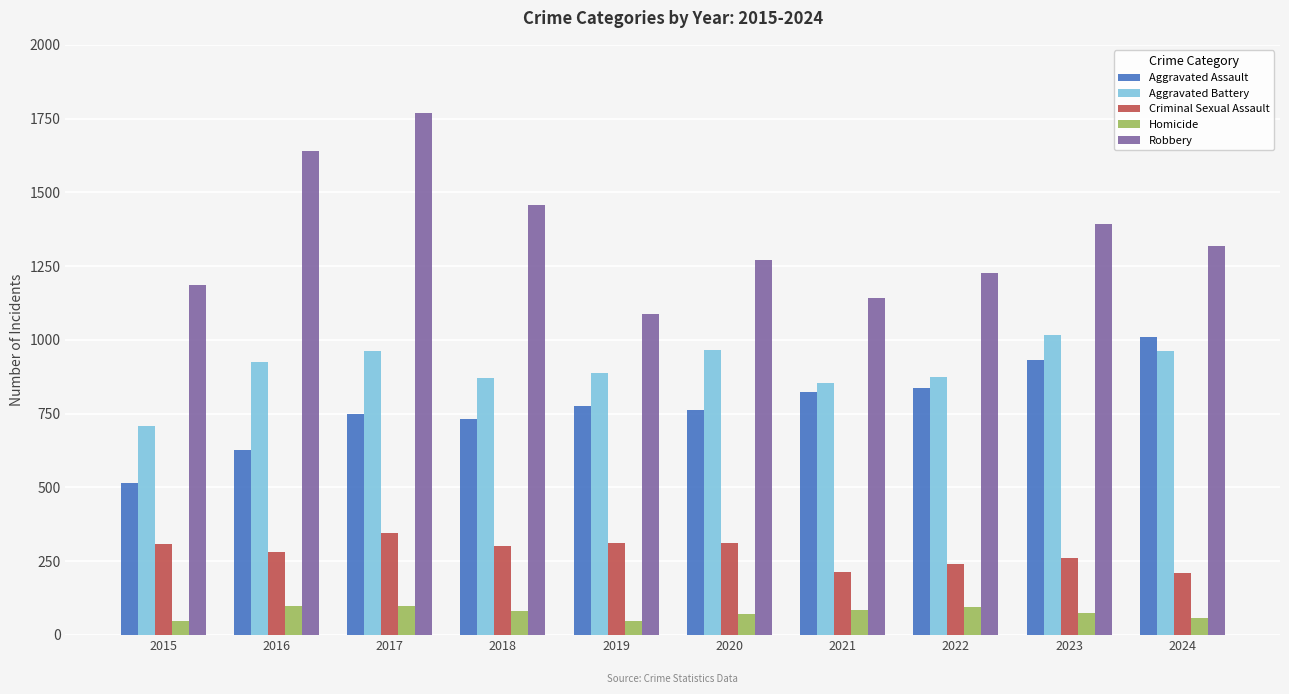

At which category does the chart reach its peak across all series?

2017